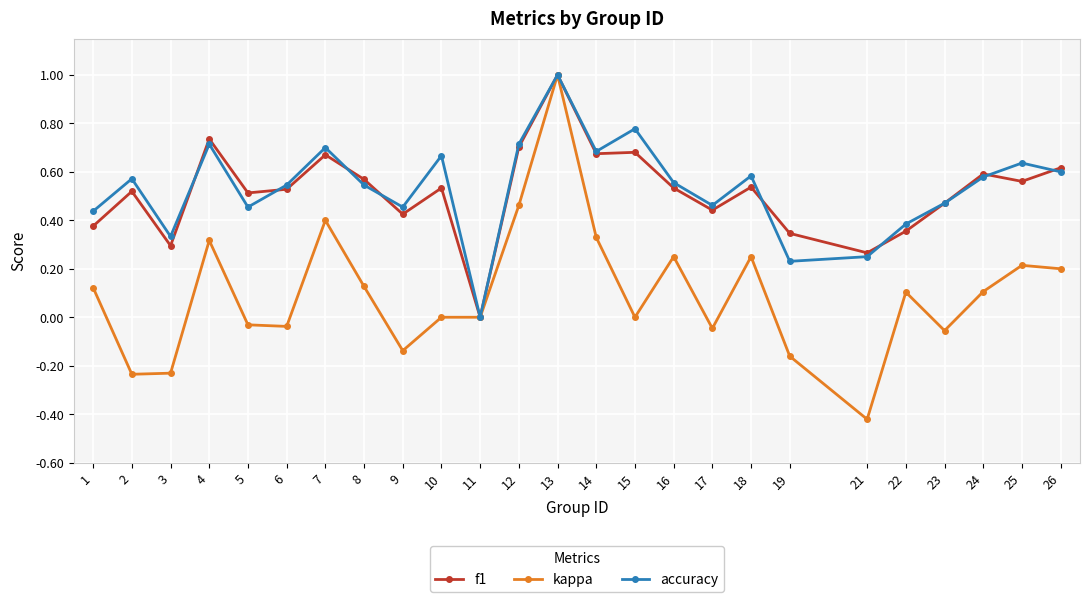

At which label does accuracy reach its peak?

13